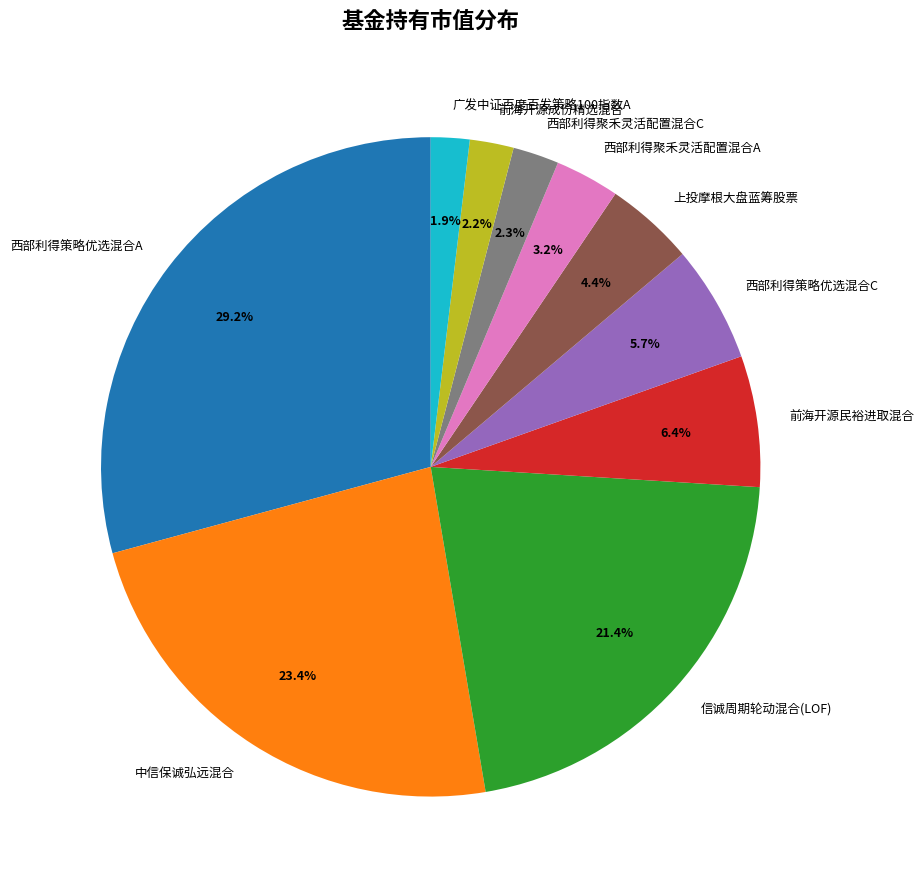

Combined, what portion of the pie is 西部利得策略优选混合C and 西部利得聚禾灵活配置混合C?

8.0%